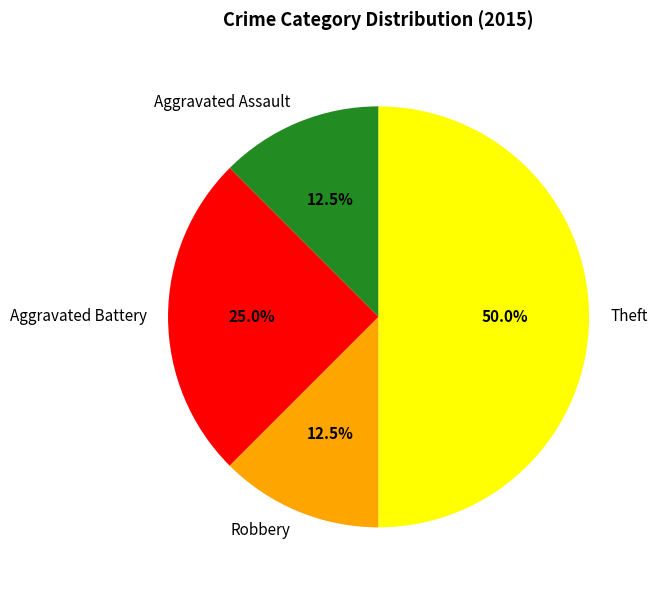

Between Aggravated Assault and Aggravated Battery, which is larger?

Aggravated Battery